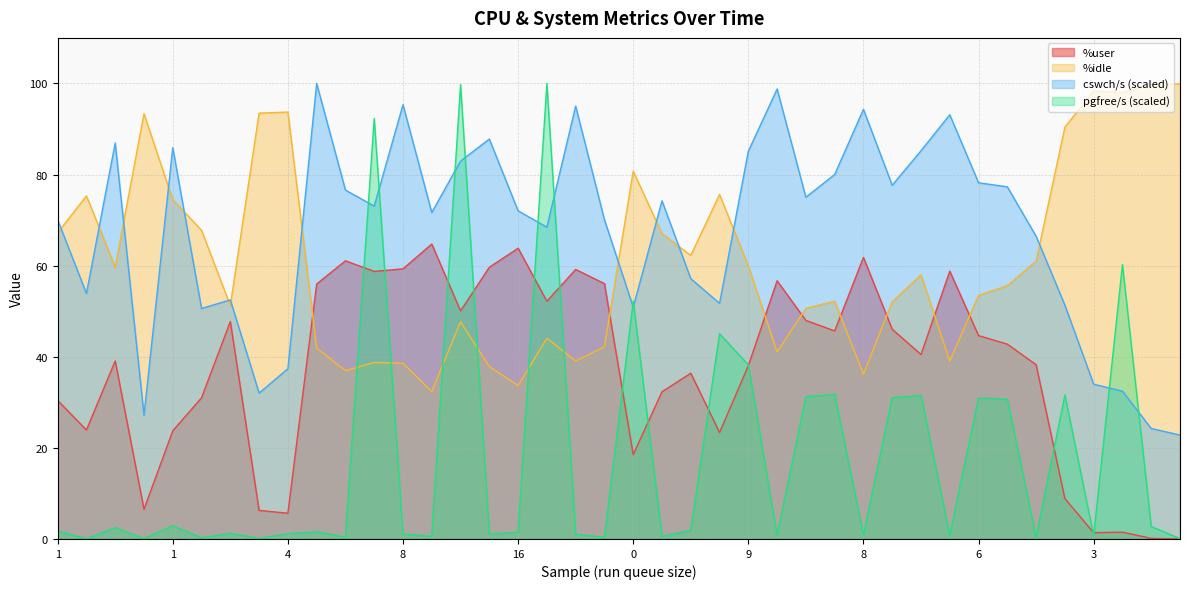

The cswch/s series shows 35.8 at 5. True or false?

False